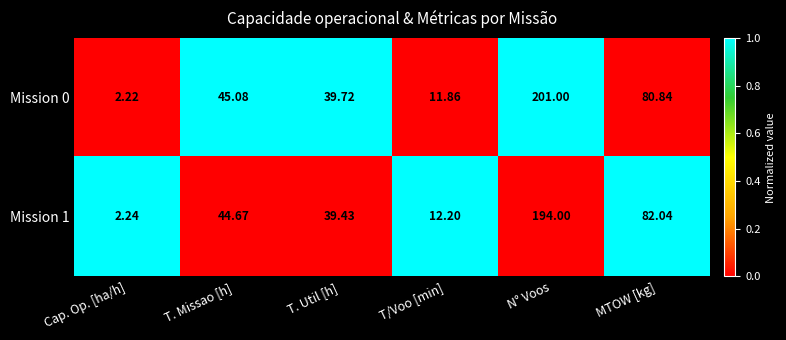

How many values in the Mission 1 series exceed 44?

3